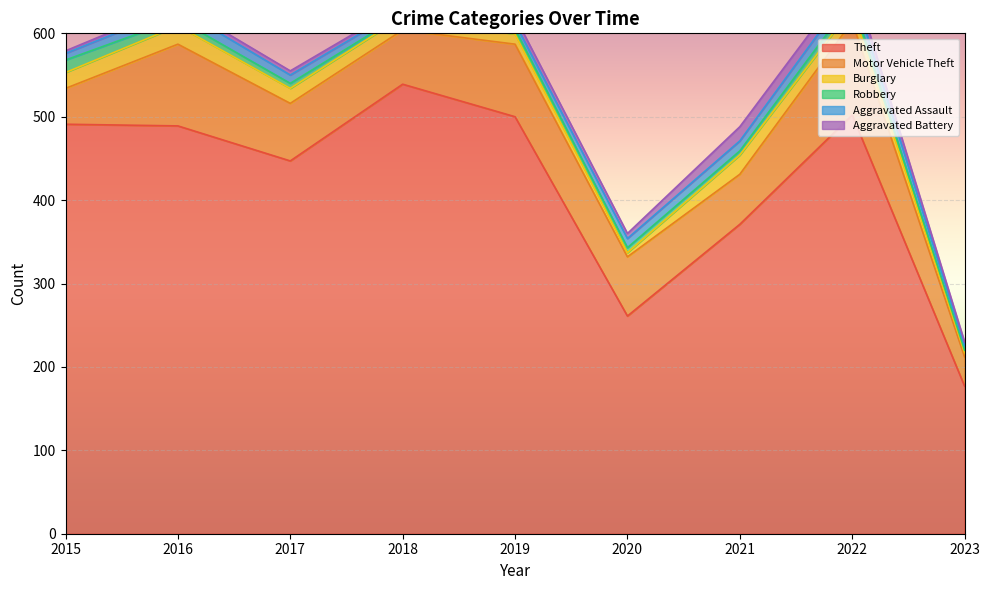

At 2018, list the series in order from largest to smallest.

Theft, Motor Vehicle Theft, Burglary, Aggravated Assault, Aggravated Battery, Robbery